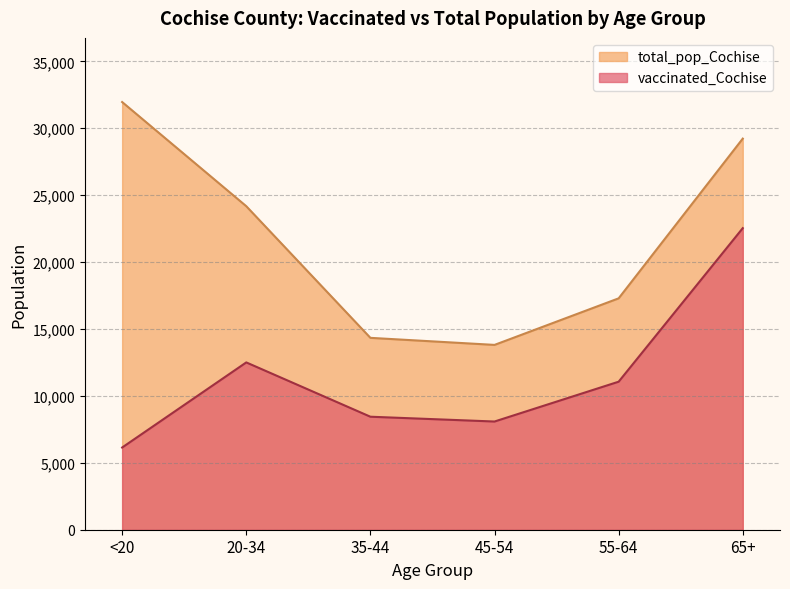

At which category is the sum across all series the highest?

65+